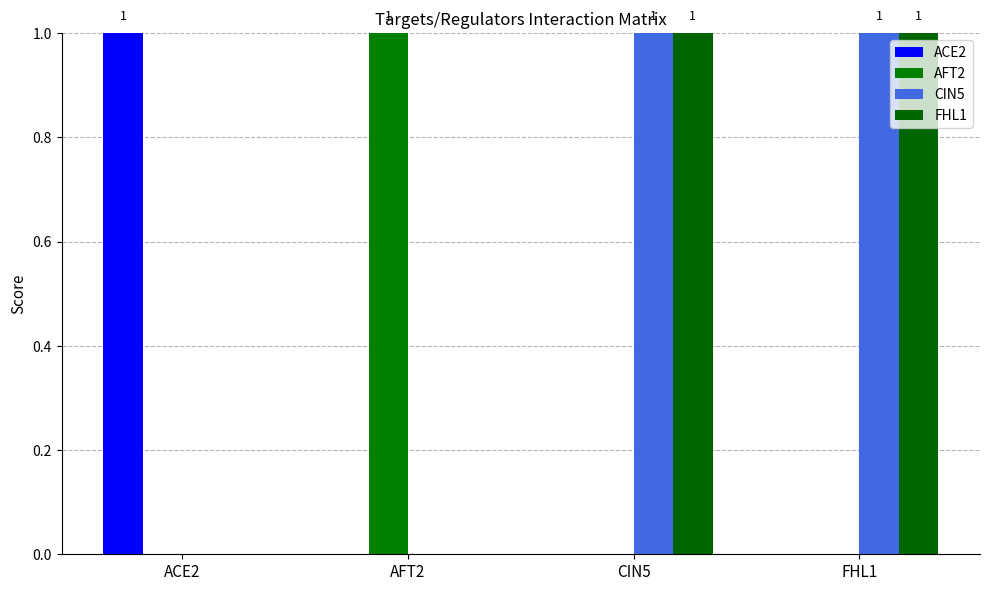

At which category is the sum across all series the highest?

CIN5